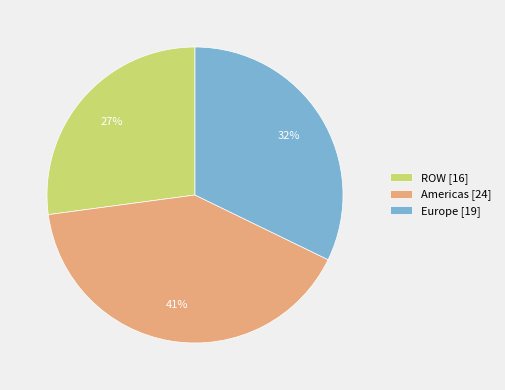

To the nearest percent, what portion does Americas represent?

41%